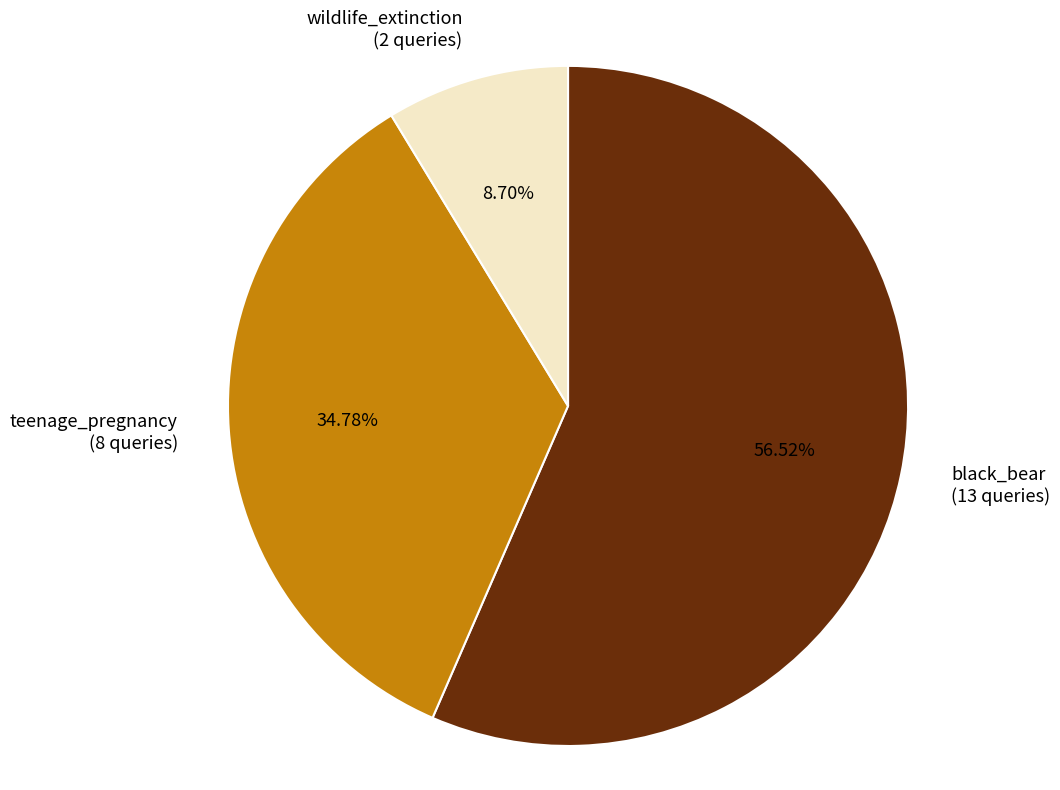

Do wildlife_extinction and teenage_pregnancy together represent more than half of the pie?

No